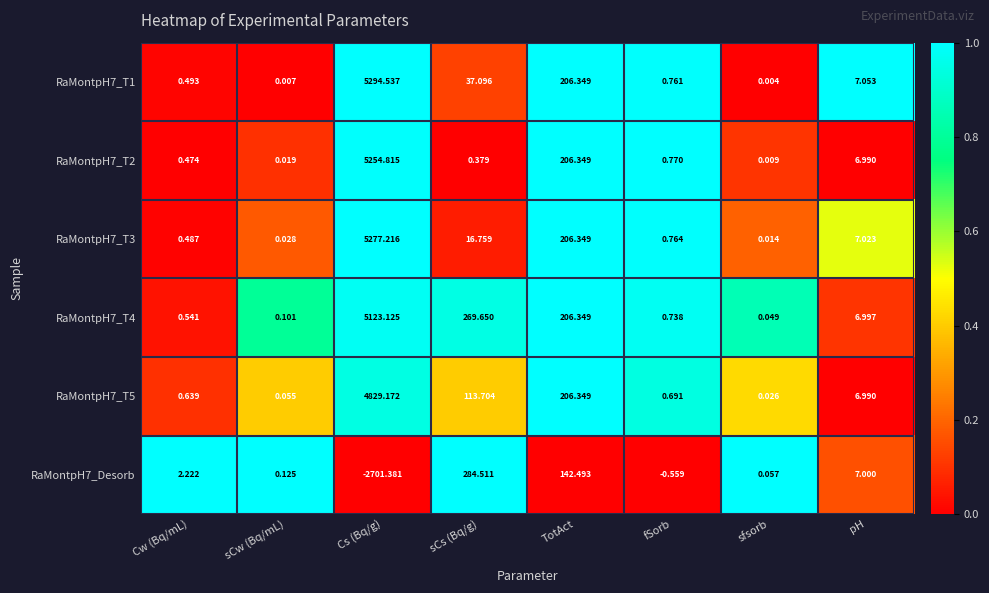

List the labels in order of RaMontpH7_T3 value, largest first.

Cs (Bq/g), TotAct, sCs (Bq/g), pH, fSorb, Cw (Bq/mL), sCw (Bq/mL), sfsorb